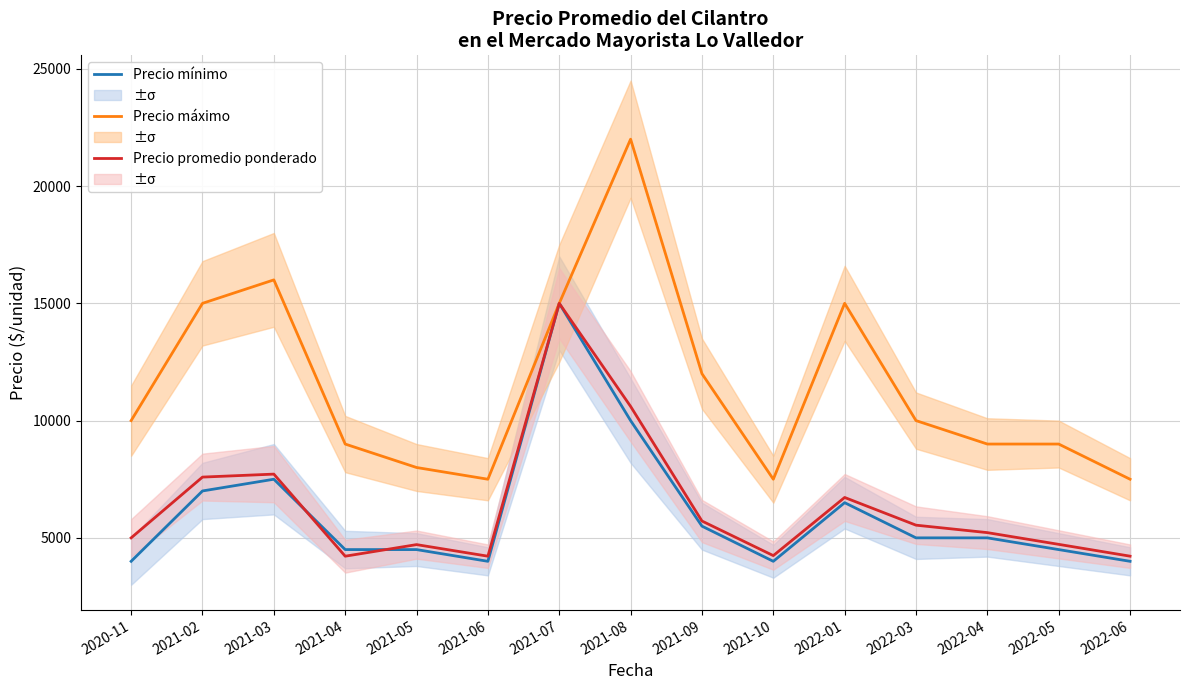

Is it true that Precio máximo equals 10000 at 2022-03?

True